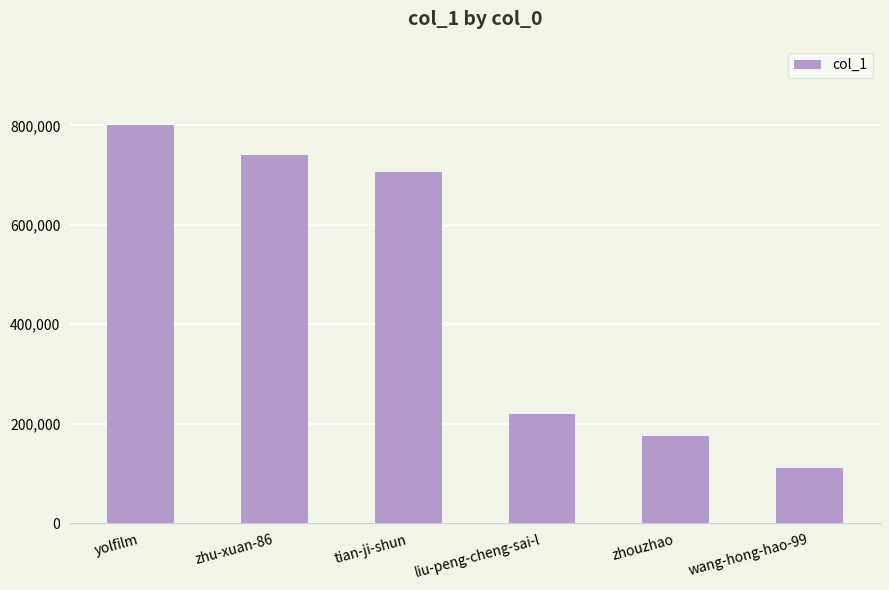

What is the value of the 4th bar from the left?

218865